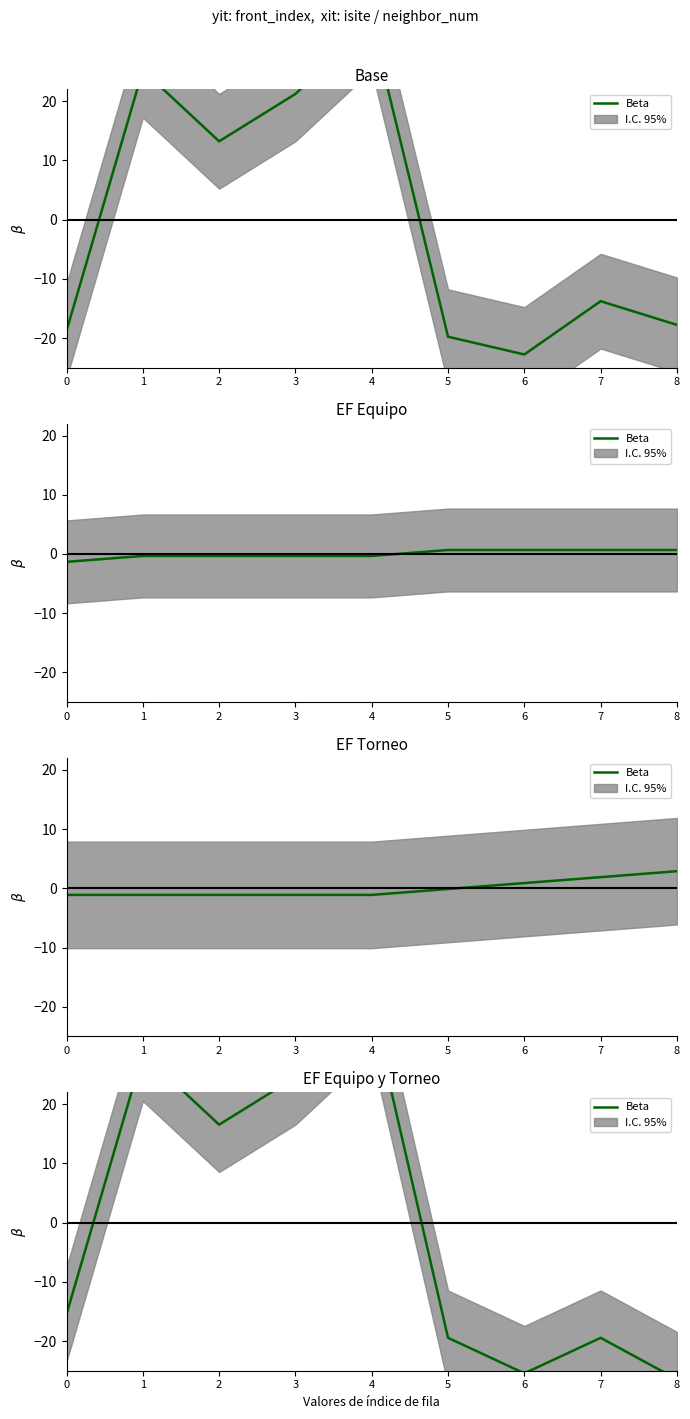

True or false: the data has more than 0 interior local peaks.

True